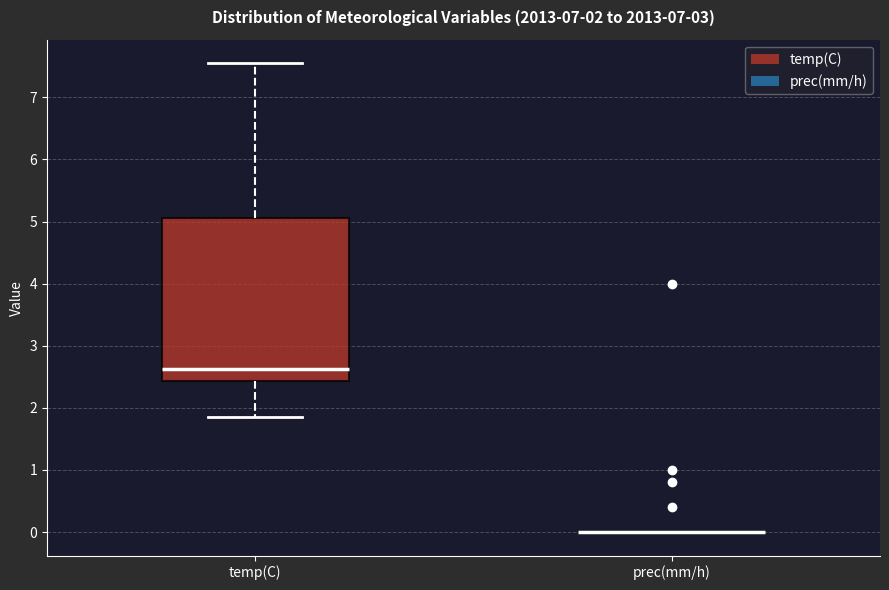

Which box is the tallest, from its lower edge to its upper edge?

temp(C)